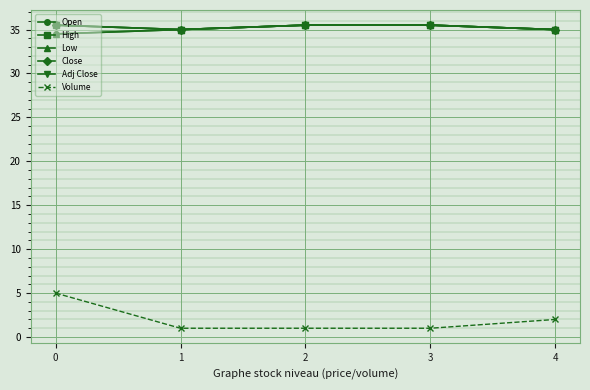

Which series has the largest total across all categories?

High